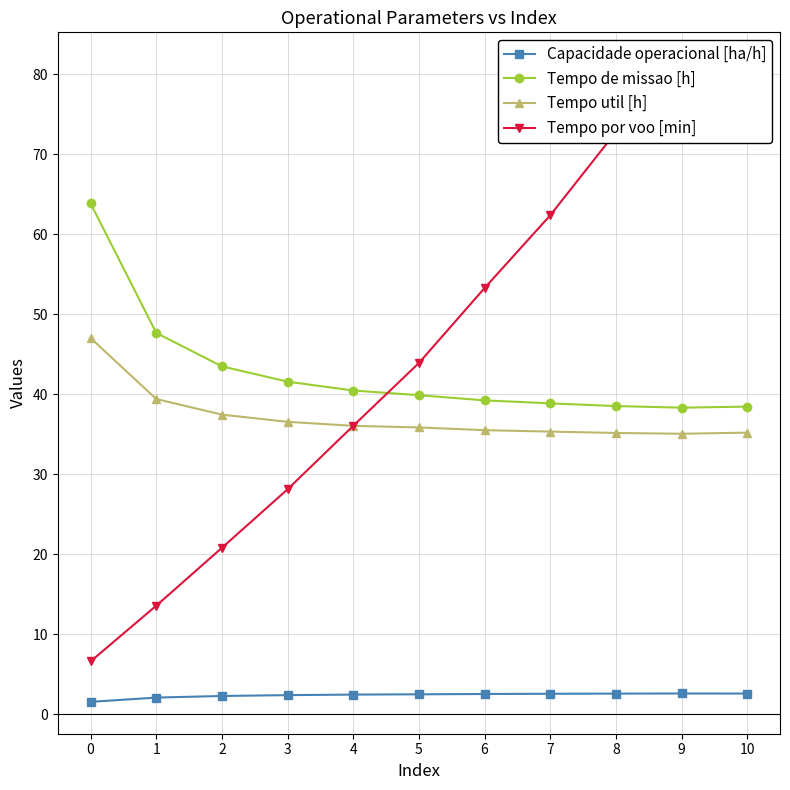

Does the chart display data point markers on the line(s)?

Yes